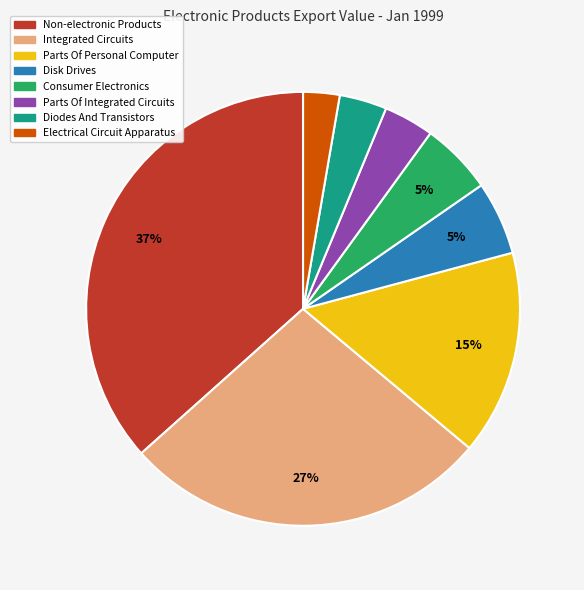

To the nearest percent, what is the average slice percentage?

12%